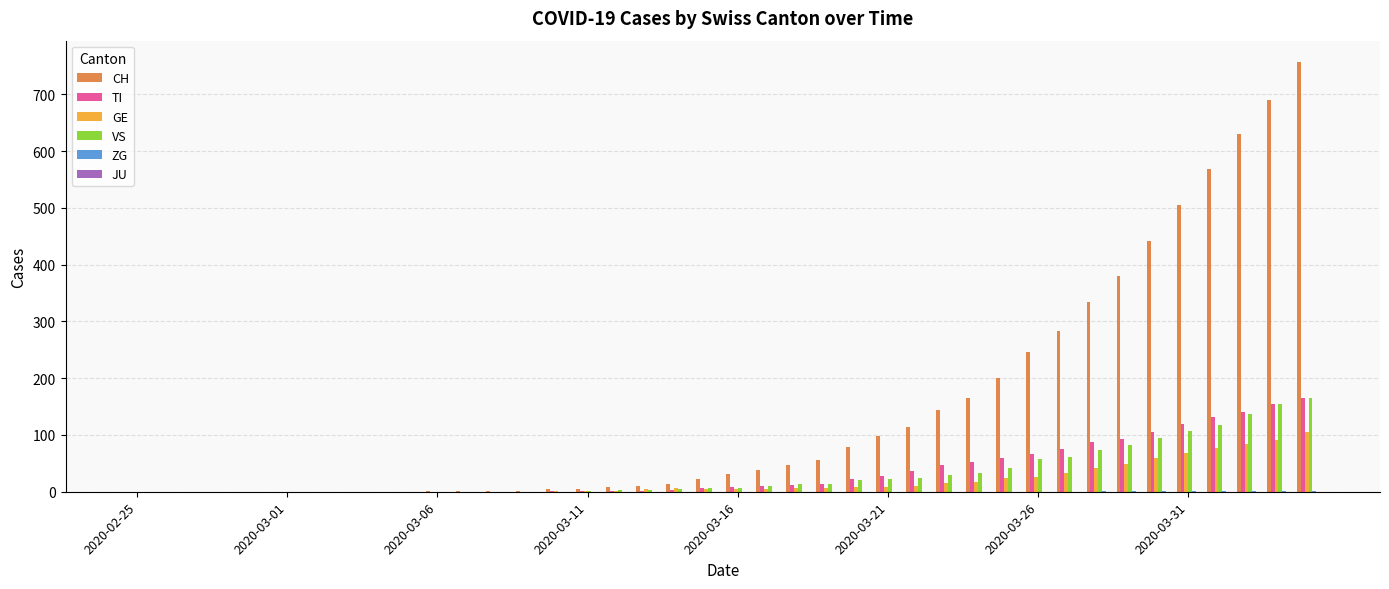

Are the bars horizontal?

No